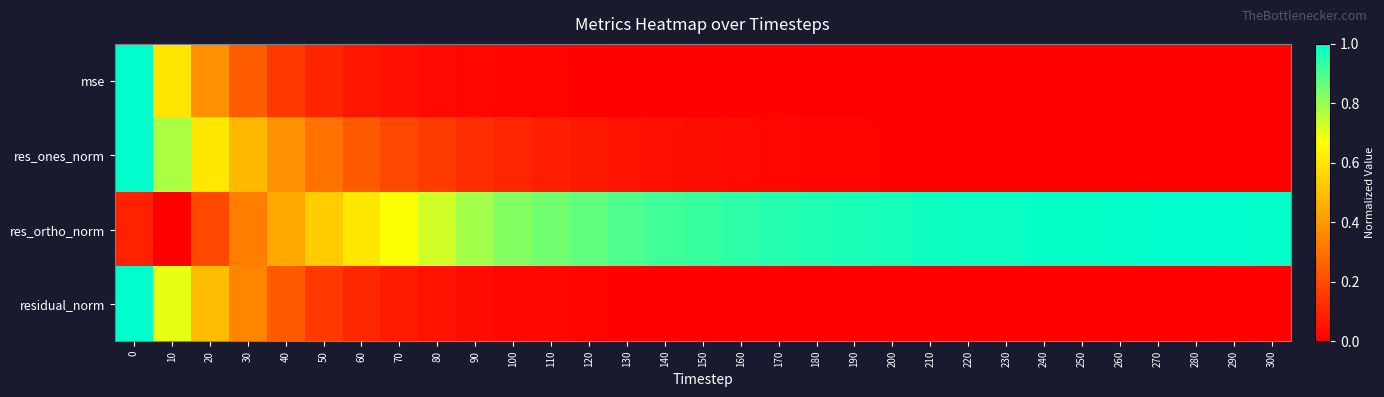

Between 160 and 270, which series saw the biggest shift?

res_ortho_norm